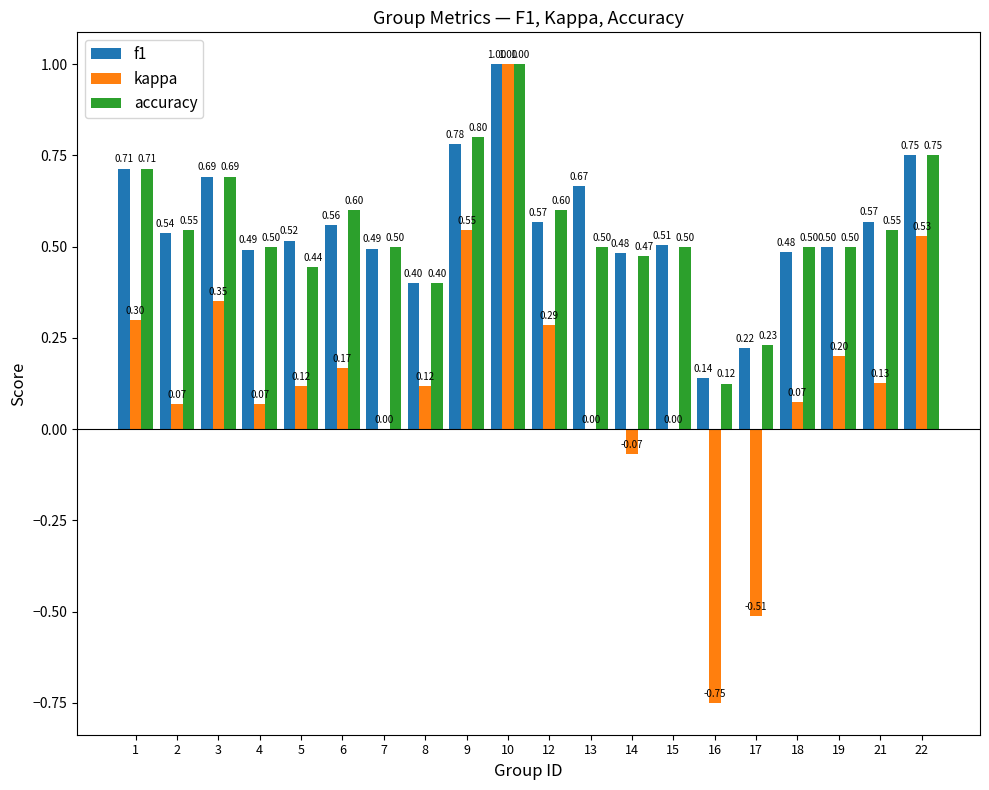

What is the spread (max minus min) of values at 14?

0.6